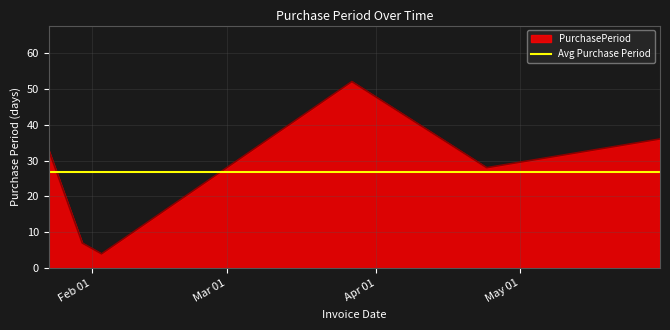

Reading left to right, extract all data points from this chart.

33	7	4	52	28	36